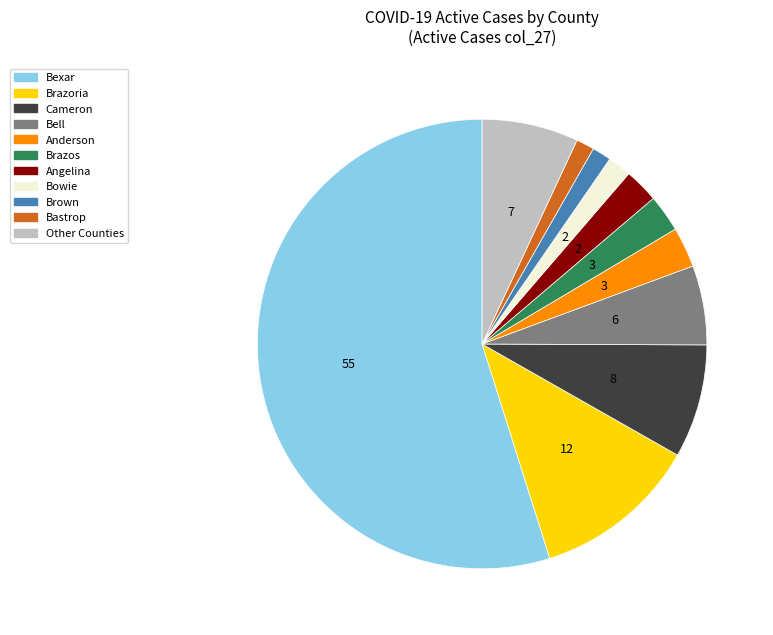

Do Bastrop and Brown together represent more than half of the pie?

No